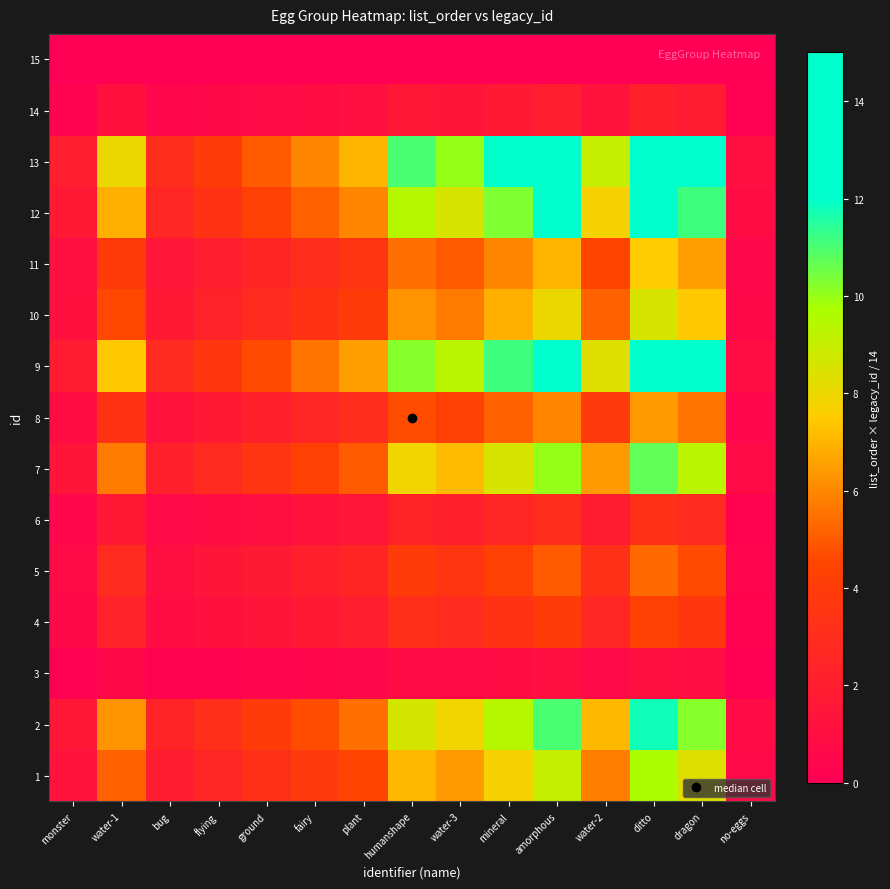

Which has a higher value, flying or ground?

ground